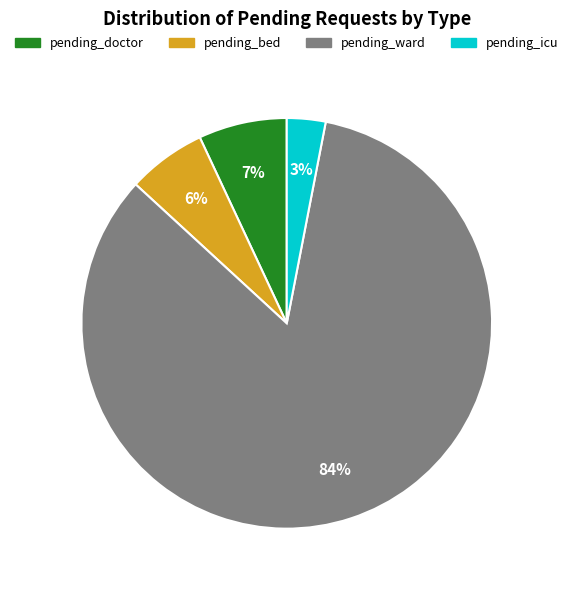

Rank the categories by value from highest to lowest.

pending_ward, pending_doctor, pending_bed, pending_icu